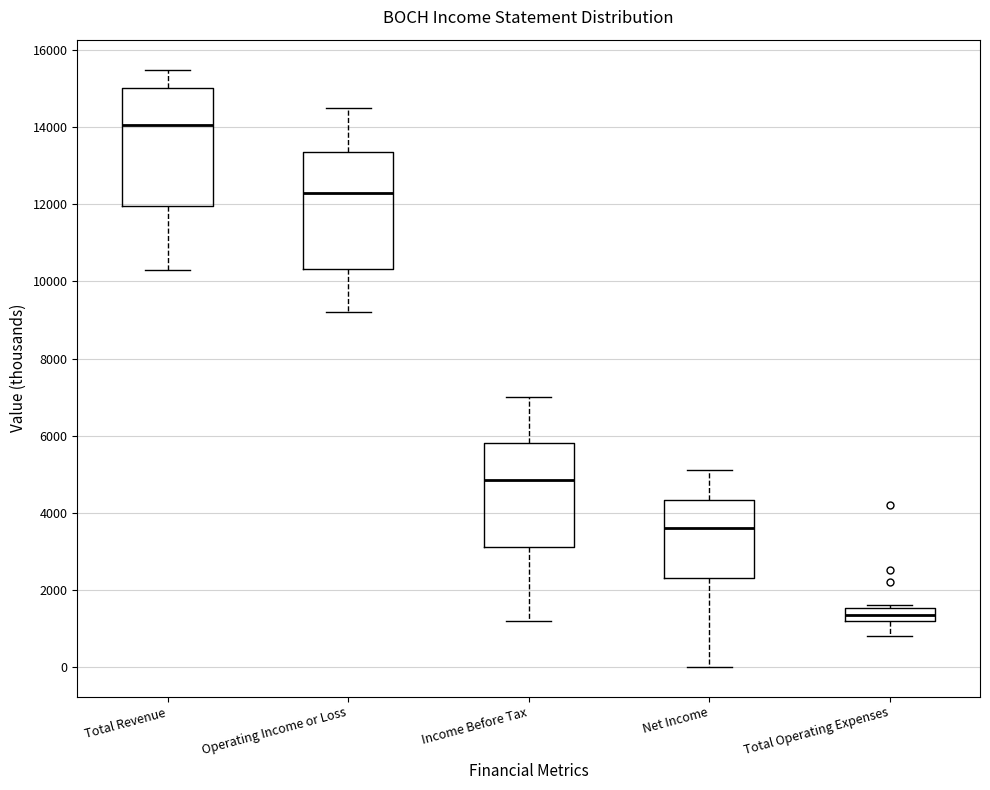

Reading left to right, transcribe this box plot: for each box, give where its median line is, the range the box spans, and where its two whiskers end, as read against the y-axis. The values are not printed on the chart, so give them approximately, as read against the axis.

Total Revenue: median 14000, box 12000 to 15000, whiskers 10400 to 15600
Operating Income or Loss: median 12400, box 10400 to 13400, whiskers 9200 to 14600
Income Before Tax: median 4800, box 3200 to 5800, whiskers 1200 to 7000
Net Income: median 3600, box 2400 to 4400, whiskers 0 to 5200
Total Operating Expenses: median 1400, box 1200 to 1600, whiskers 800 to 1600 (just above the box's upper edge)